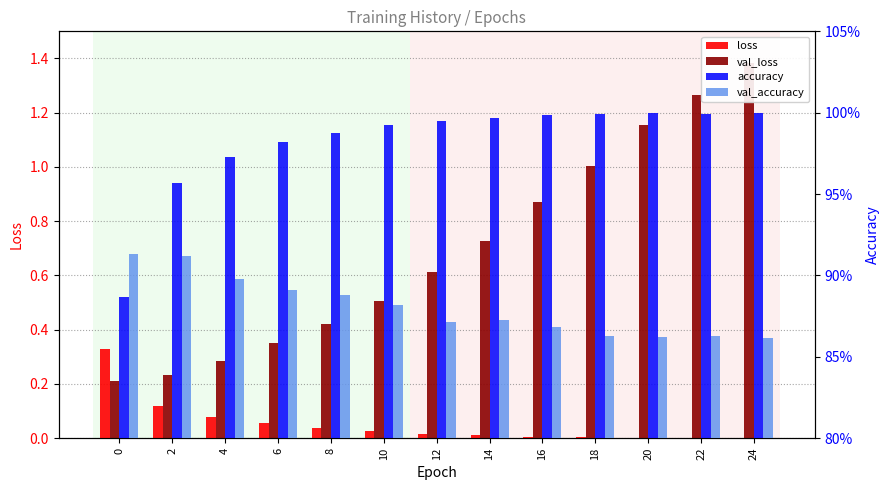

Which category has the lowest value across all series?

24